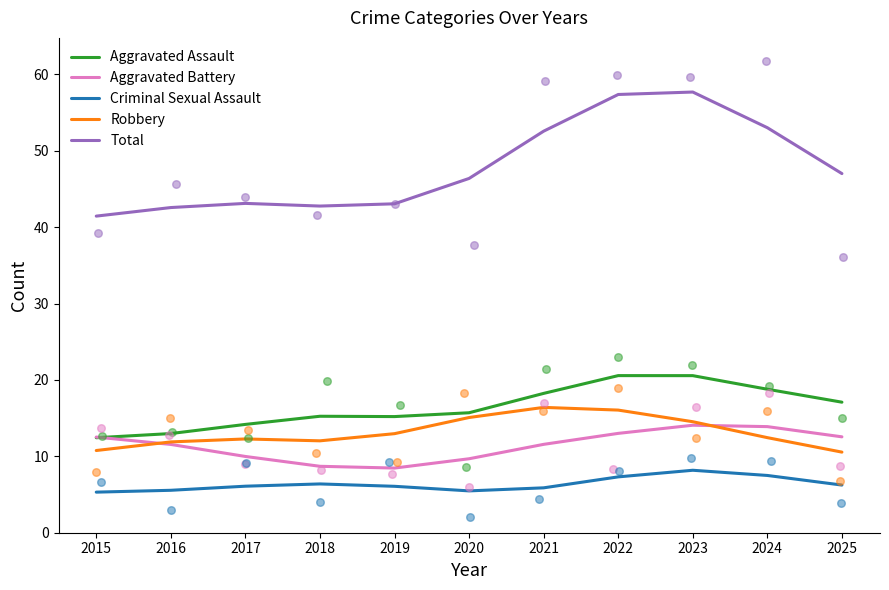

At how many categories does at least one series exceed 32?

11